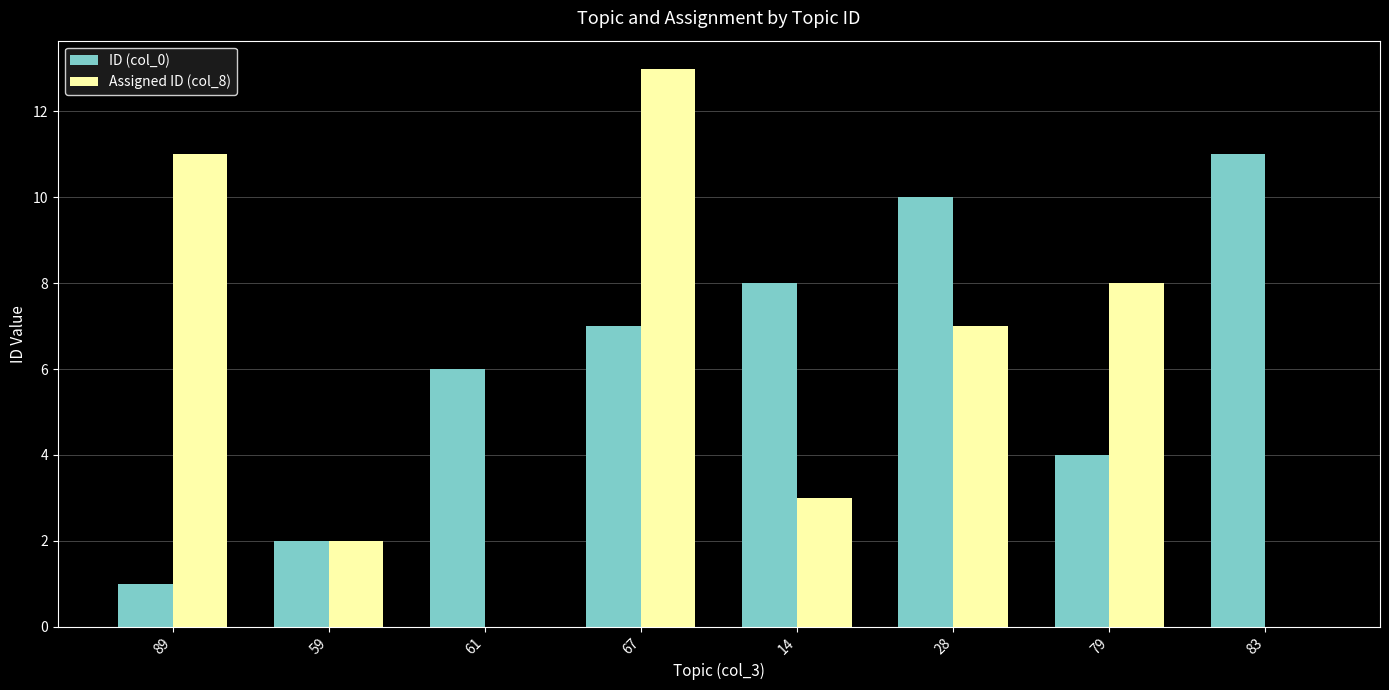

At which category is the sum across all series the highest?

67